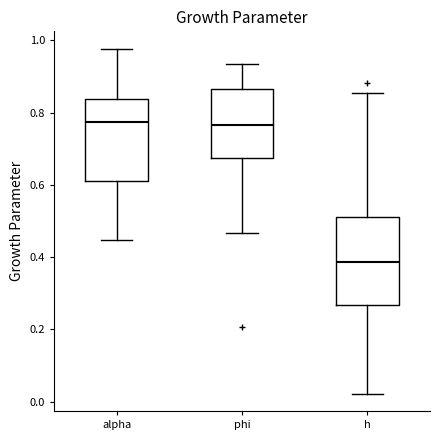

Where does the lower whisker of the box for phi end on the y-axis? The values are not printed on the chart, so give them approximately, as read against the axis.

0.46